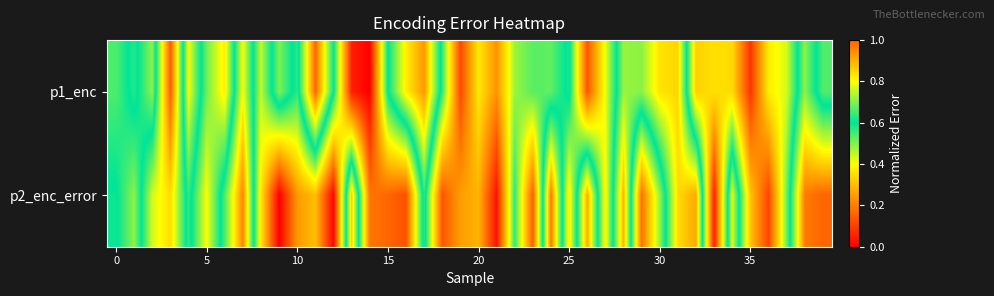

At how many categories does at least one series exceed 0?

40